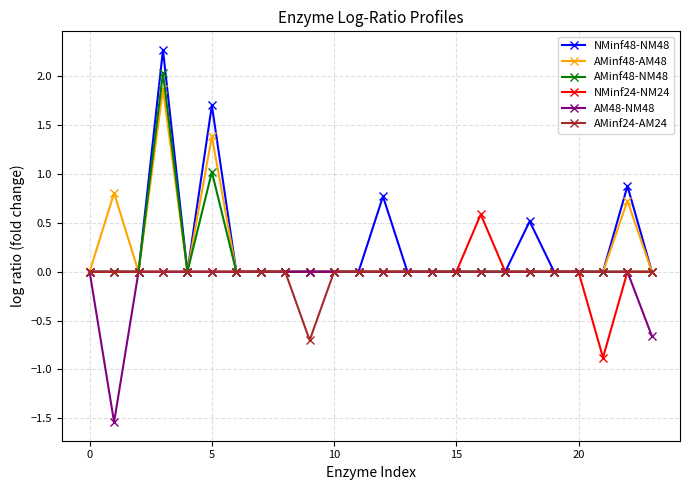

What is the difference between the second highest and minimum values in the AMinf48-NM48 series?

1.0